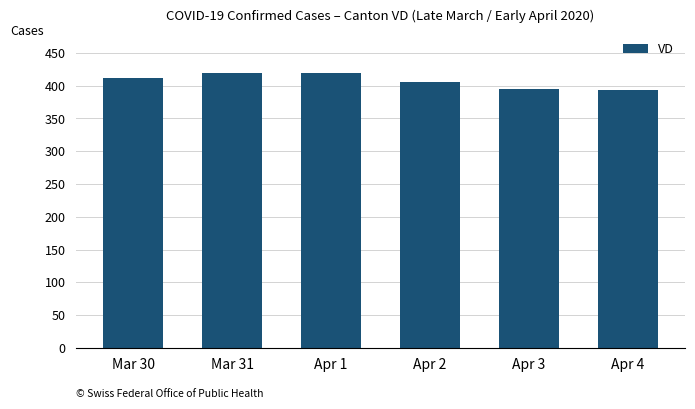

Count the number of categories in the chart.

6